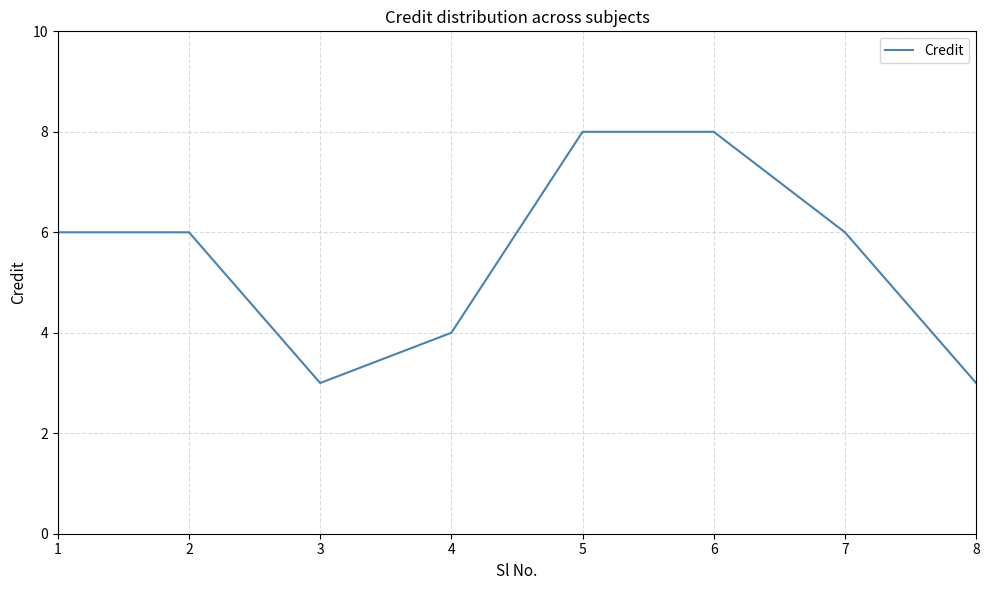

Where is the first local minimum?

3